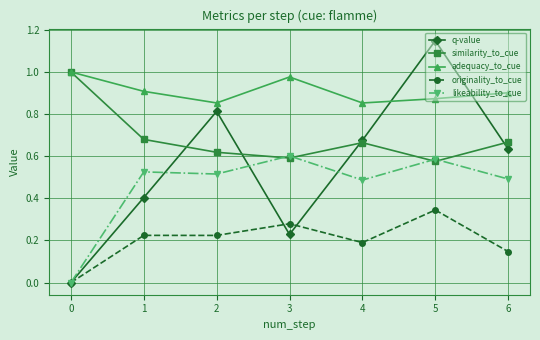

Which category has the highest value in the originality_to_cue series?

5